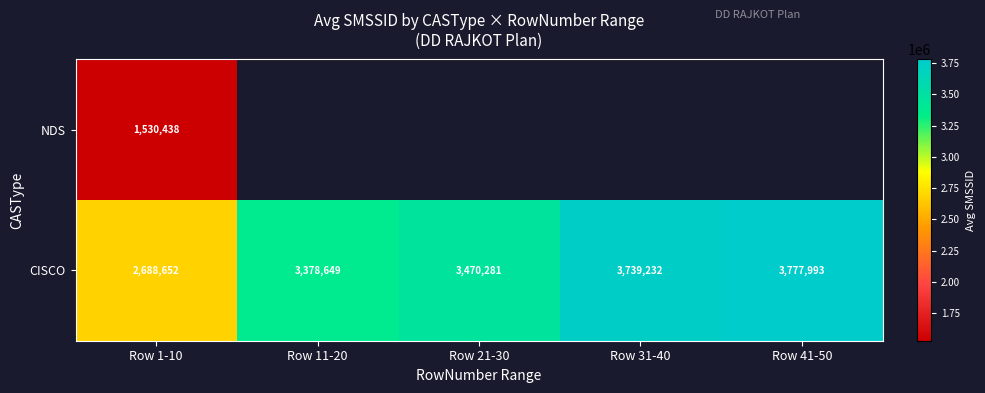

List the labels in order of CISCO value, smallest first.

Row 1-10, Row 11-20, Row 21-30, Row 31-40, Row 41-50